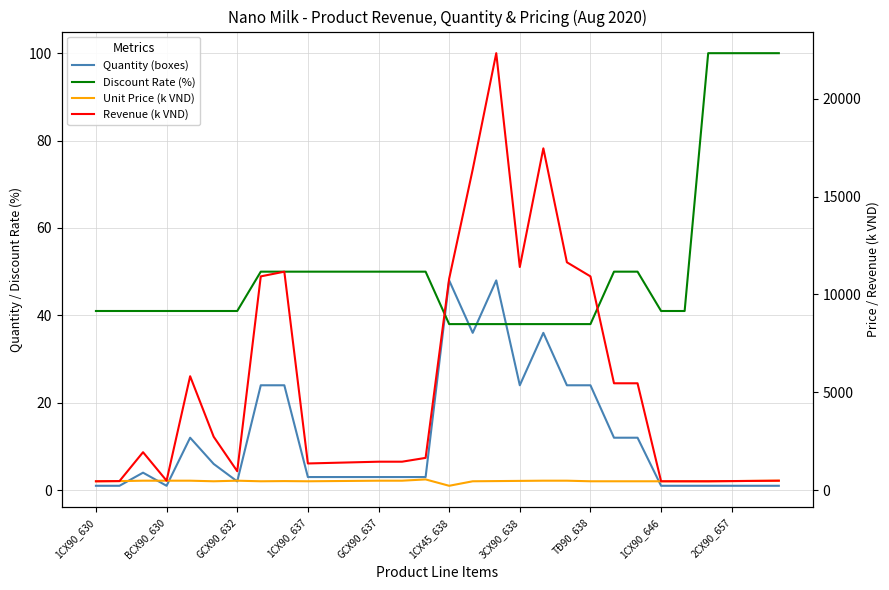

True or false: Quantity (boxes) and Revenue (k VND) intersect in this chart.

False